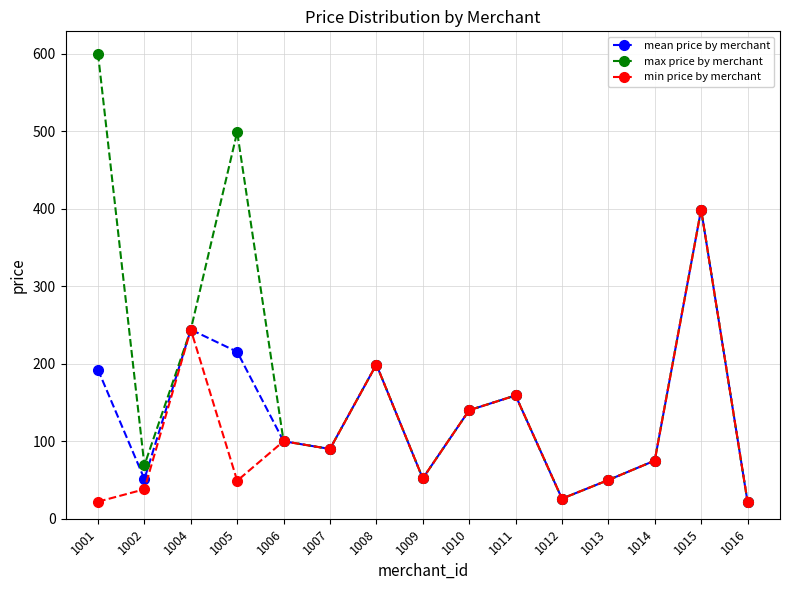

Which series has the largest range (max minus min)?

max price by merchant